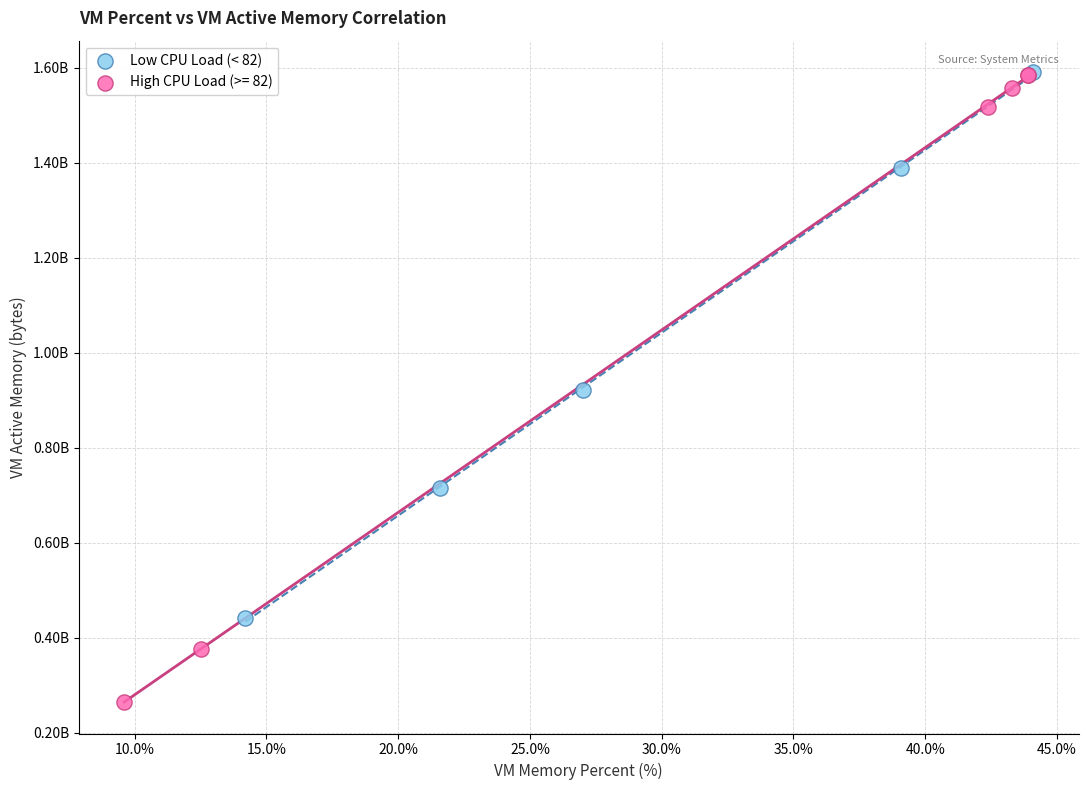

What are all the series names shown in the legend?

Low CPU Load (< 82), High CPU Load (>= 82)